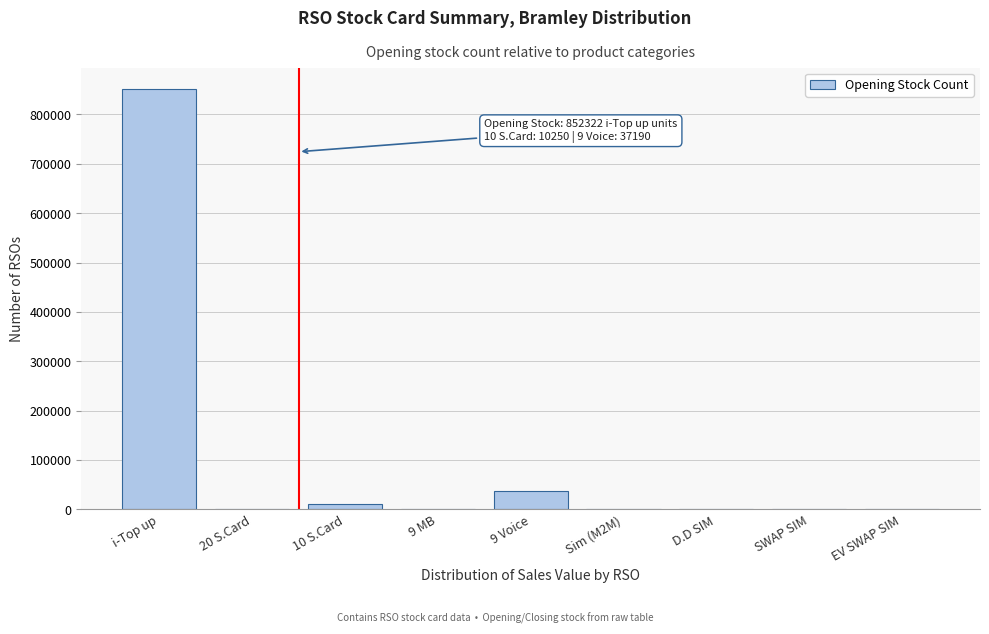

What is the maximum value shown in the chart?

852322